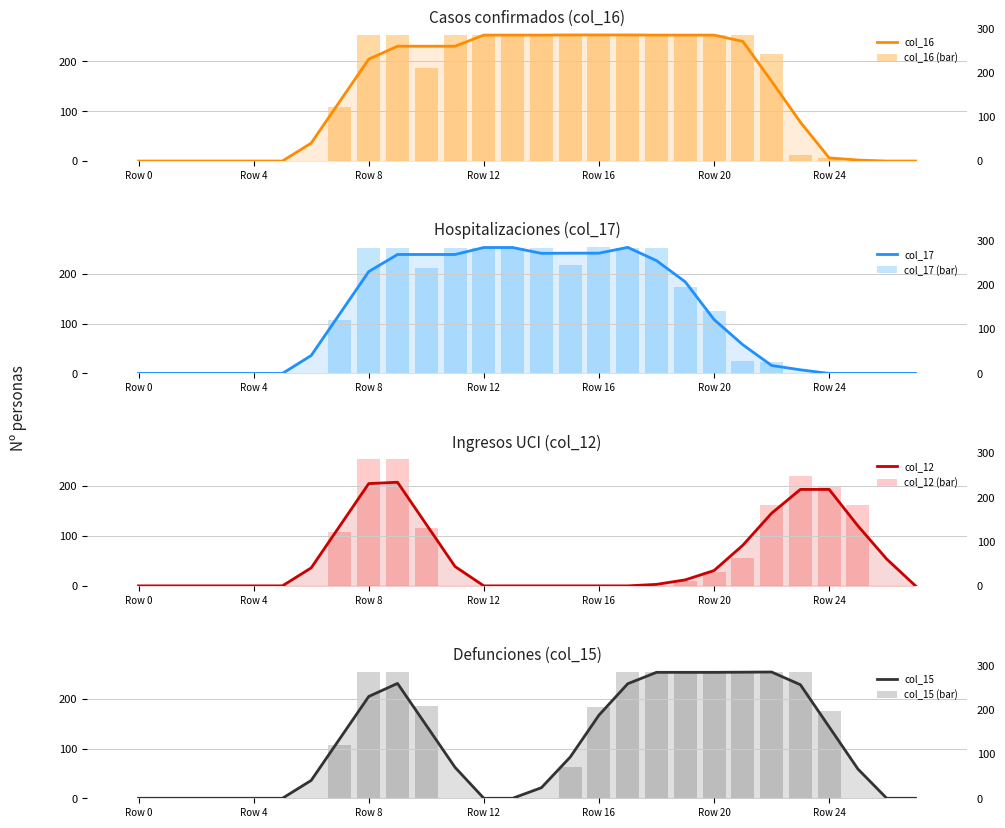

Reading right to left, list all the values displayed in this chart.

col_16: 0	0	0	6	13	215	253	253	253	253	253	254	253	253	253	253	253	186	253	253	108	0	0	0	0	0	0	0
col_17: 0	0	0	0	0	22	26	125	174	253	253	254	218	253	253	253	253	211	253	253	108	0	0	0	0	0	0	0
col_12: 0	0	161	199	219	161	56	27	9	0	0	0	0	0	0	0	0	116	253	253	108	0	0	0	0	0	0	0
col_15: 0	0	0	177	255	255	254	254	254	254	254	185	64	0	0	0	0	187	254	254	108	0	0	0	0	0	0	0